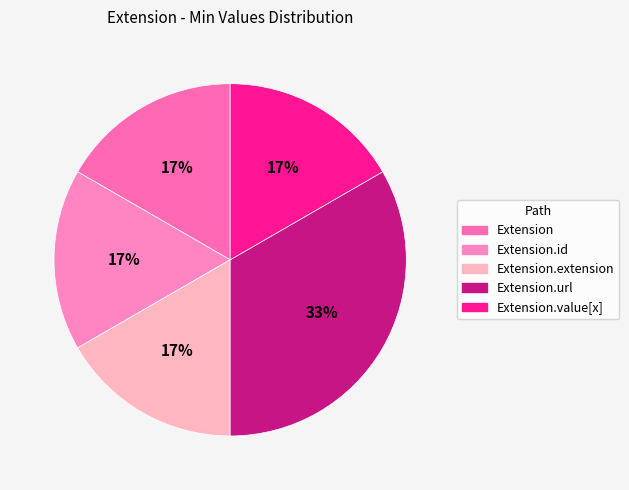

Is there a majority slice in this chart?

No